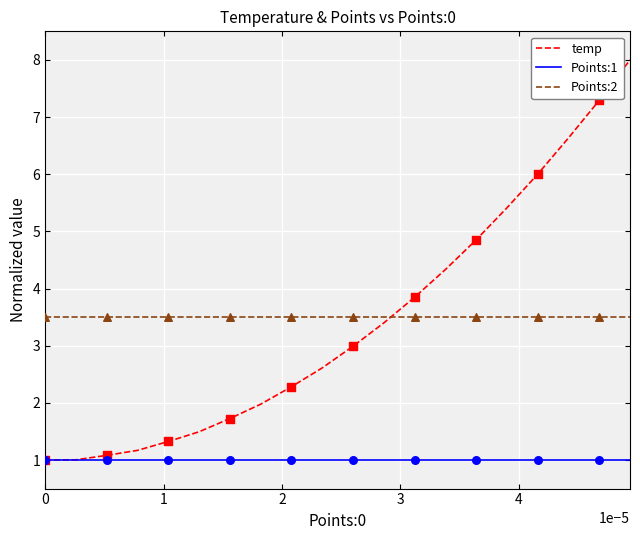

Which series has the widest spread of values?

temp